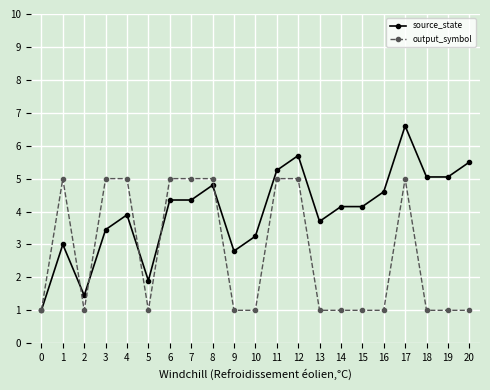

Does the chart display data point markers on the line(s)?

Yes